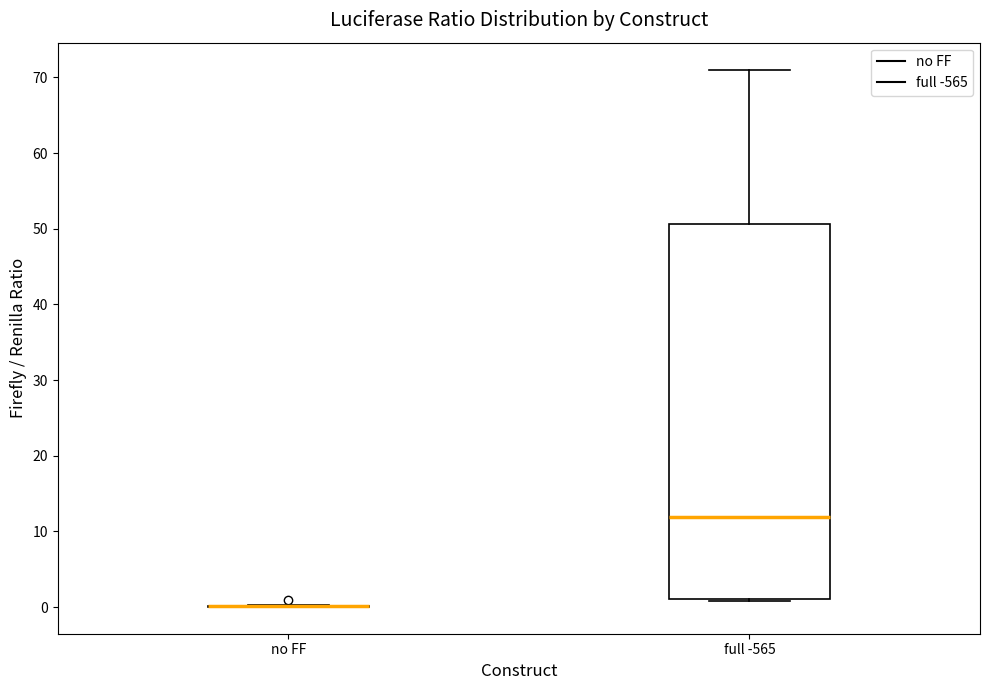

Comparing the boxes themselves (not the whiskers), which one is the tallest?

full -565